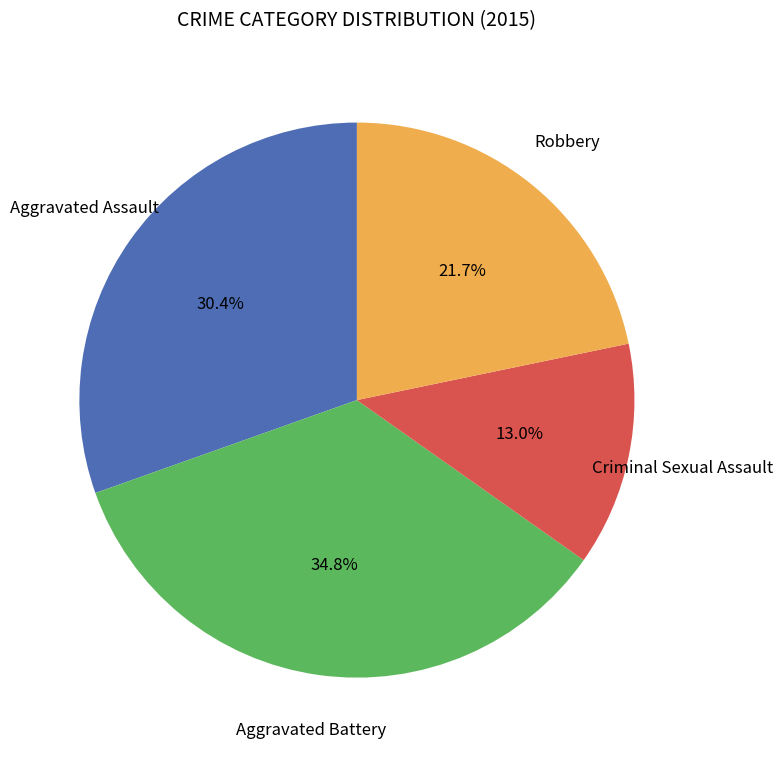

To the nearest percent, what portion does Robbery represent?

22%